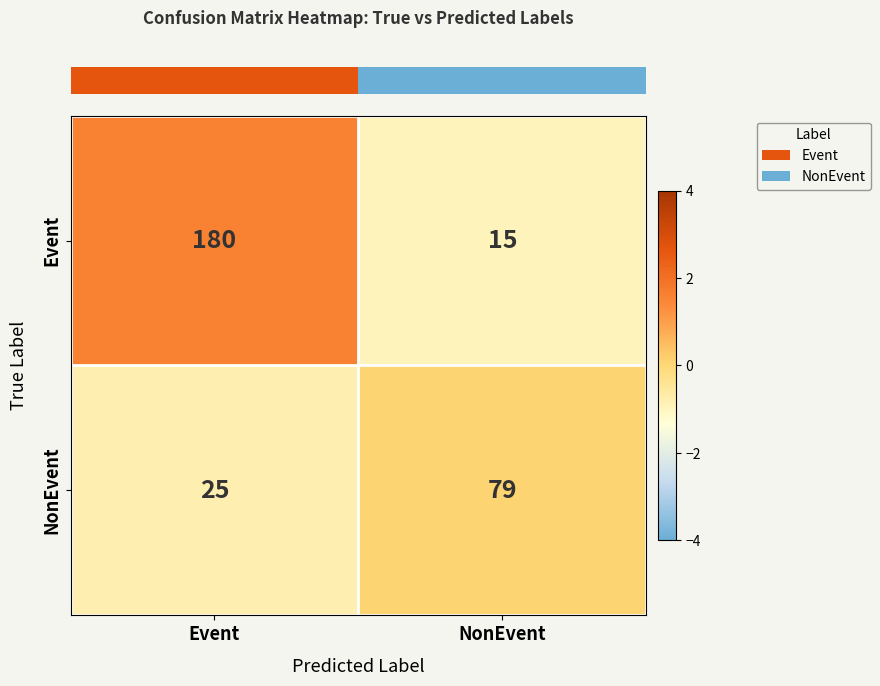

What is the difference between the NonEvent values at Event and NonEvent?

54